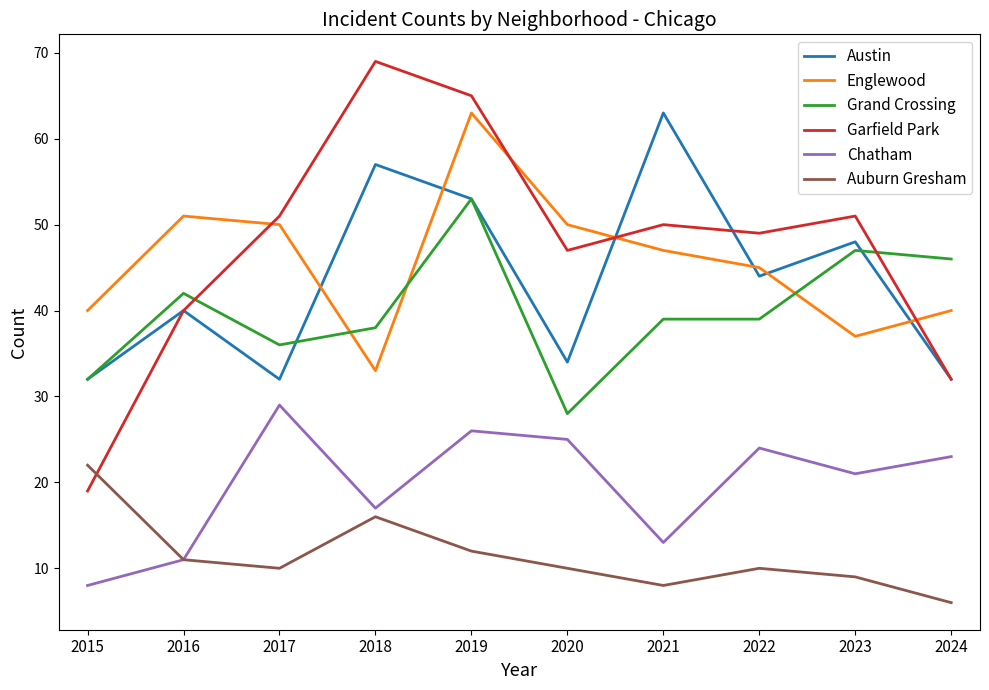

Reading right to left, transcribe all the data shown in this chart.

Austin: 32	48	44	63	34	53	57	32	40	32
Englewood: 40	37	45	47	50	63	33	50	51	40
Grand Crossing: 46	47	39	39	28	53	38	36	42	32
Garfield Park: 32	51	49	50	47	65	69	51	40	19
Chatham: 23	21	24	13	25	26	17	29	11	8
Auburn Gresham: 6	9	10	8	10	12	16	10	11	22